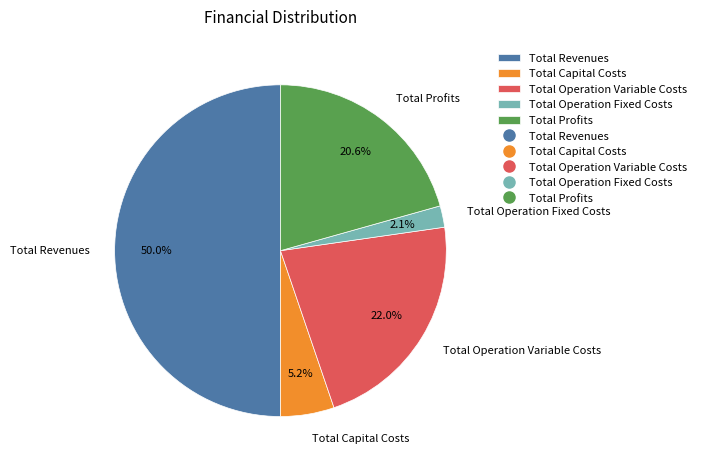

The Total Operation Fixed Costs slice represents 13% of the pie. True or false?

False